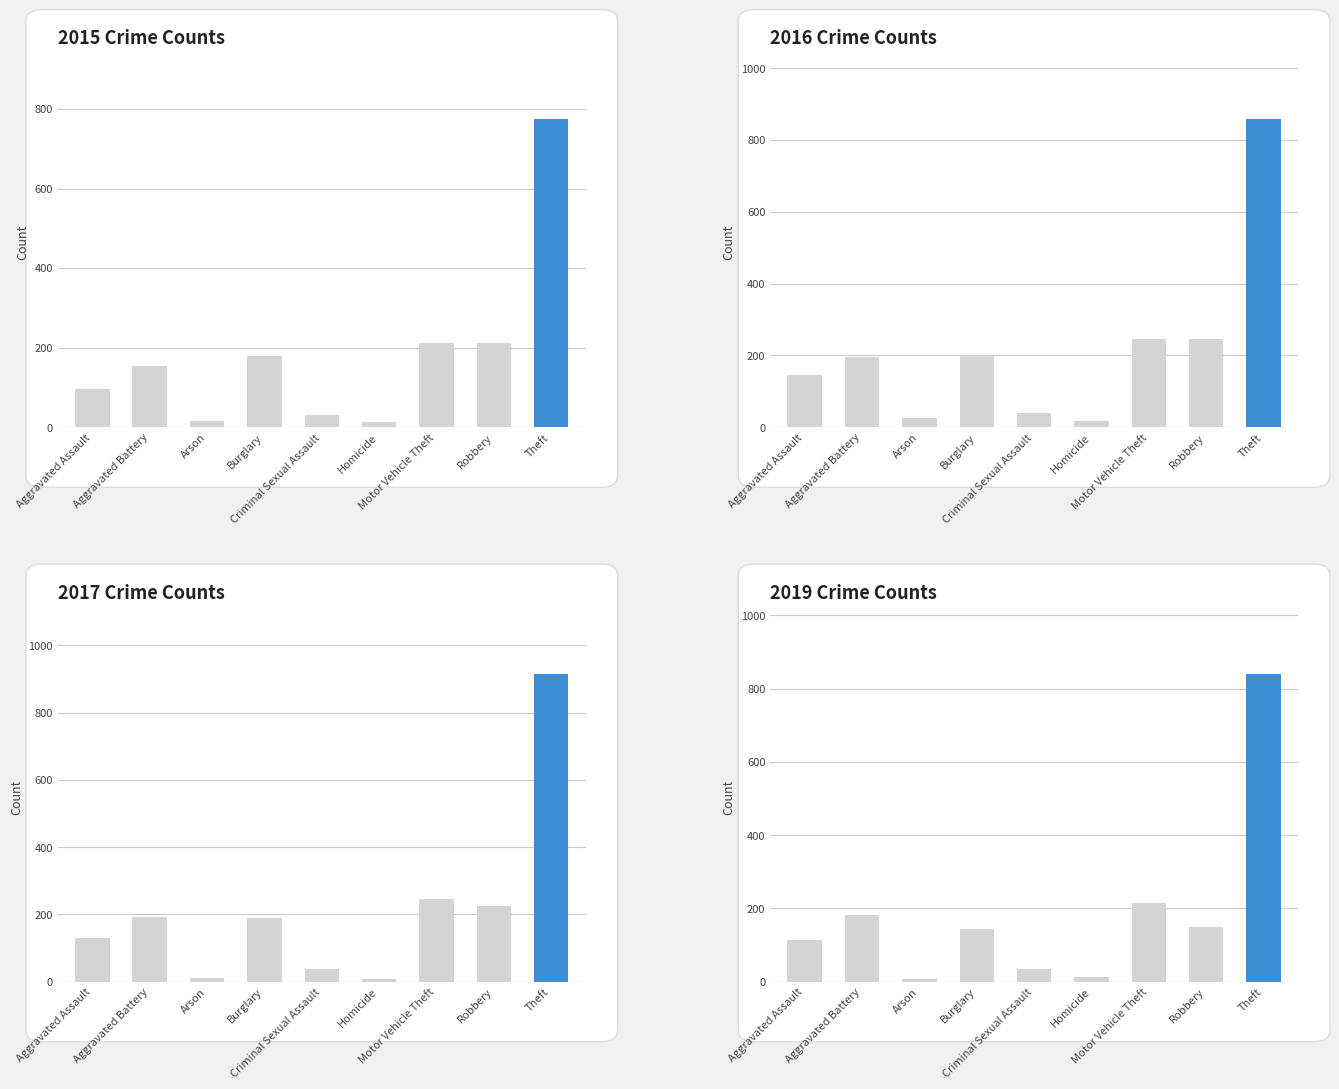

Reading left to right, list all the values displayed in this chart.

2015: Aggravated Assault=95	Aggravated Battery=154	Arson=15	Burglary=178	Criminal Sexual Assault=31	Homicide=13	Motor Vehicle Theft=211	Robbery=212	Theft=774
2016: Aggravated Assault=146	Aggravated Battery=196	Arson=25	Burglary=201	Criminal Sexual Assault=39	Homicide=18	Motor Vehicle Theft=245	Robbery=247	Theft=858
2017: Aggravated Assault=131	Aggravated Battery=191	Arson=12	Burglary=189	Criminal Sexual Assault=37	Homicide=8	Motor Vehicle Theft=247	Robbery=224	Theft=916
2019: Aggravated Assault=113	Aggravated Battery=182	Arson=6	Burglary=143	Criminal Sexual Assault=36	Homicide=14	Motor Vehicle Theft=216	Robbery=150	Theft=841